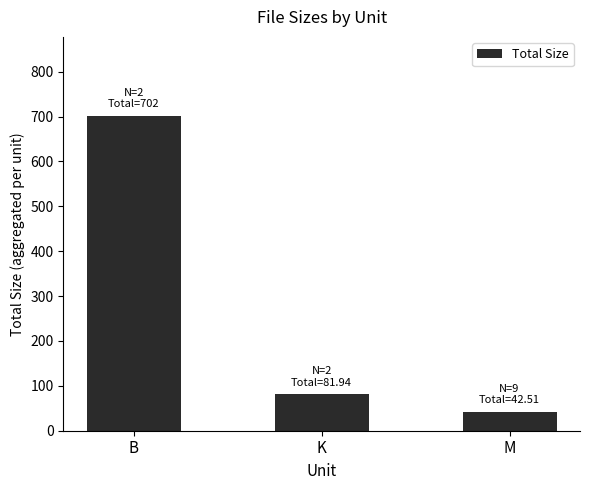

True or false: the data shows 27.6 at K.

False